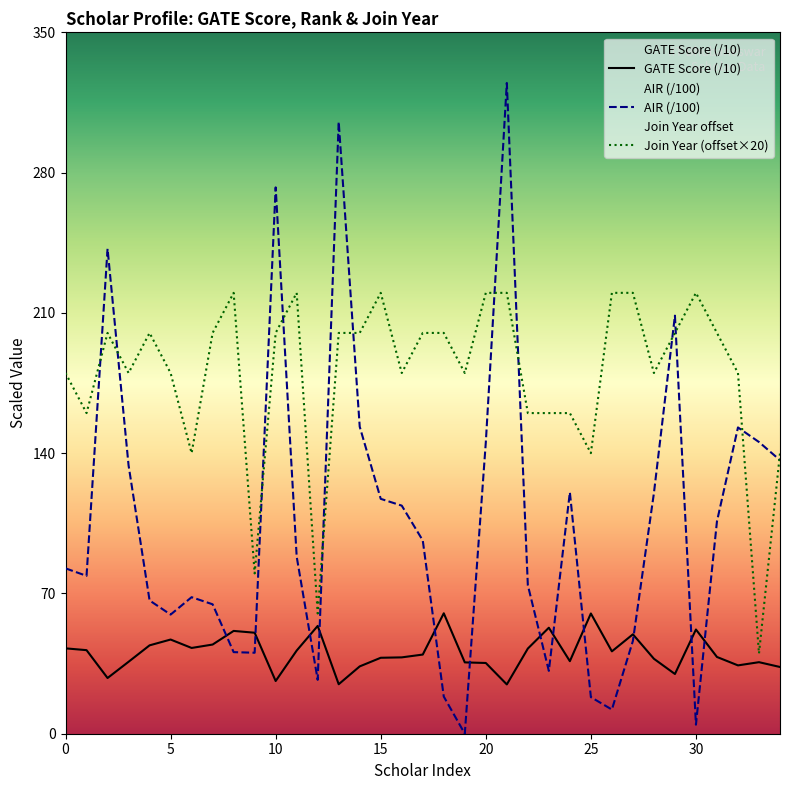

List the labels in order of Join Year value, smallest first.

33, 12, 9, 6, 25, 34, 1, 22, 23, 24, 0, 3, 5, 16, 19, 28, 32, 2, 4, 7, 10, 13, 14, 17, 18, 29, 31, 8, 11, 15, 20, 21, 26, 27, 30